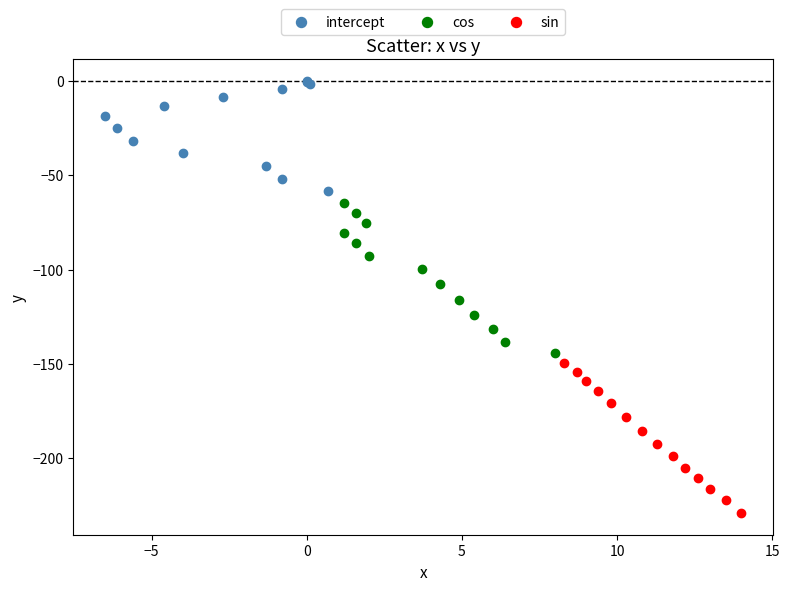

Which series reaches the minimum Y coordinate?

sin